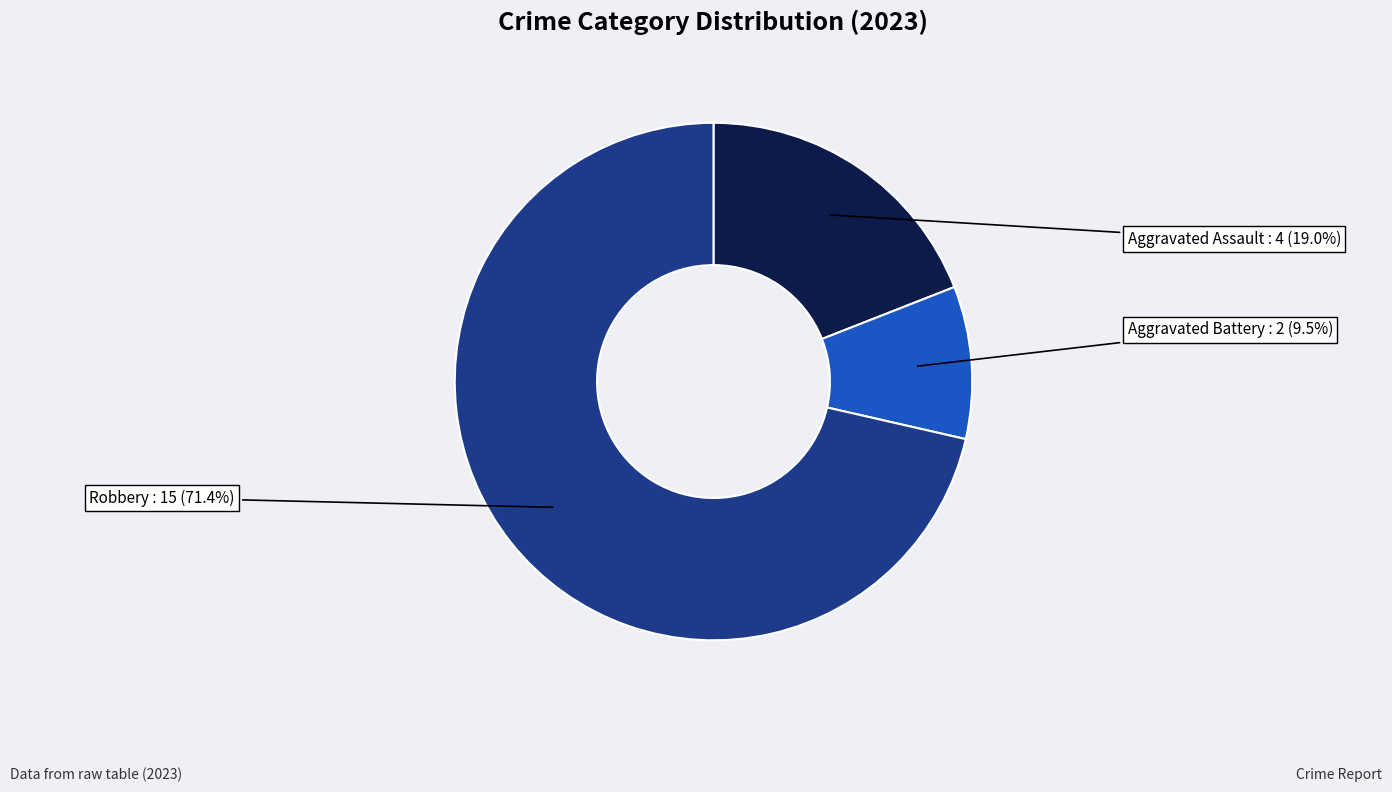

Does any single category account for the majority?

Yes